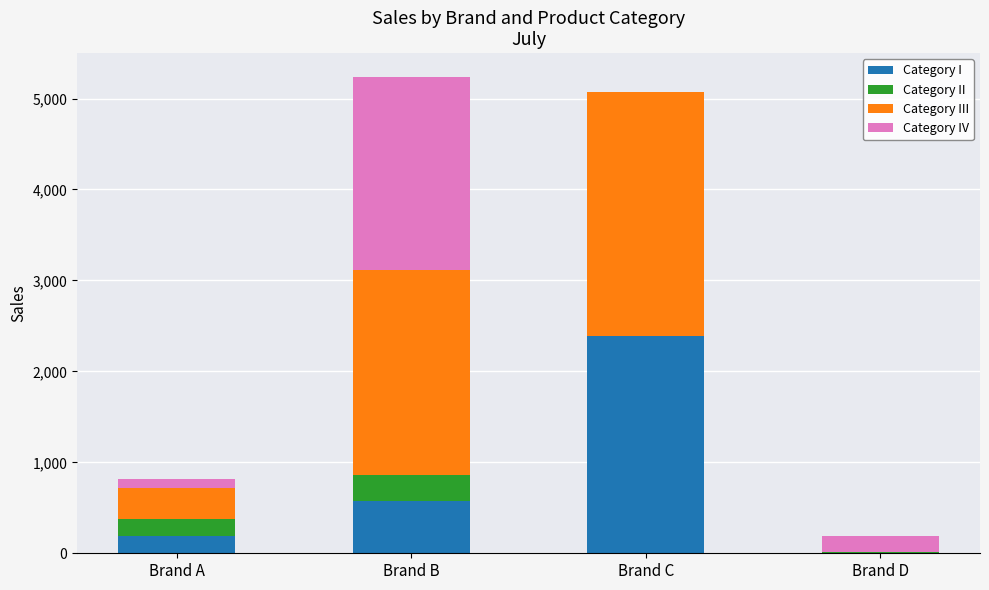

How many series are shown in this chart?

4